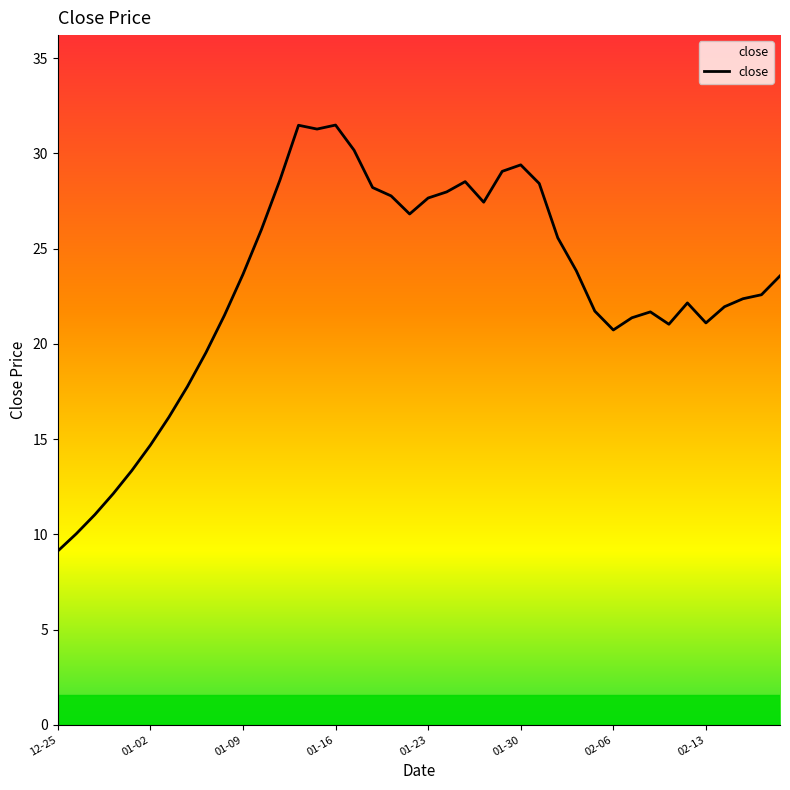

What is the greatest value displayed?

31.5